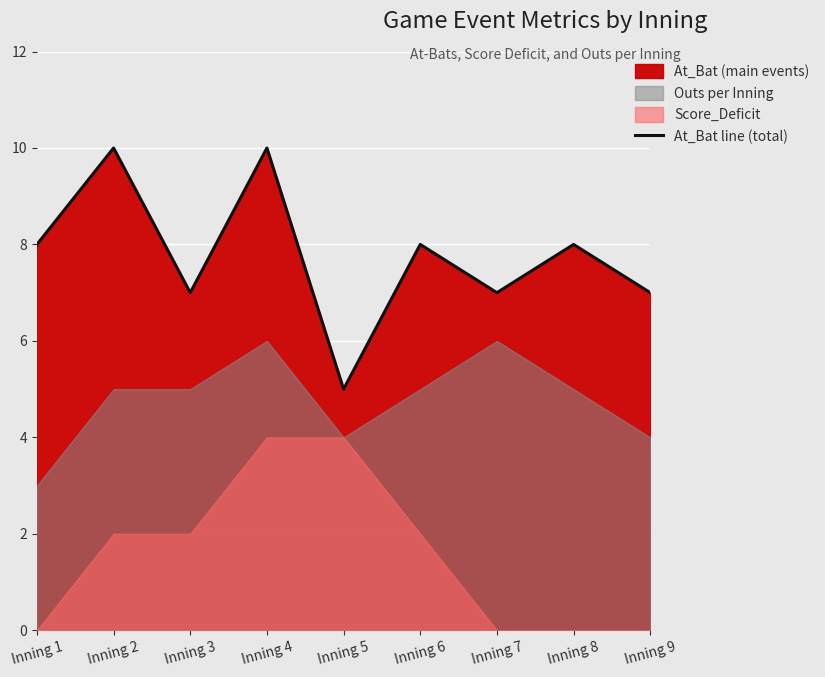

What is the difference between the second highest and second lowest values?

3